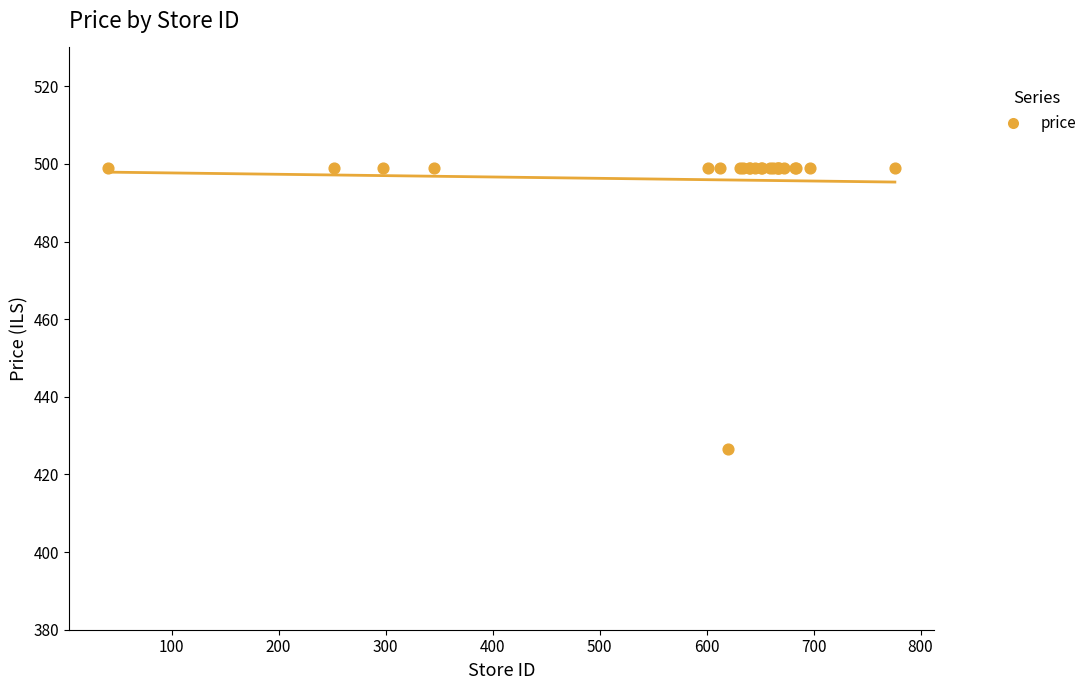

What Y value in the scatter plot is closest to 462?

426.5